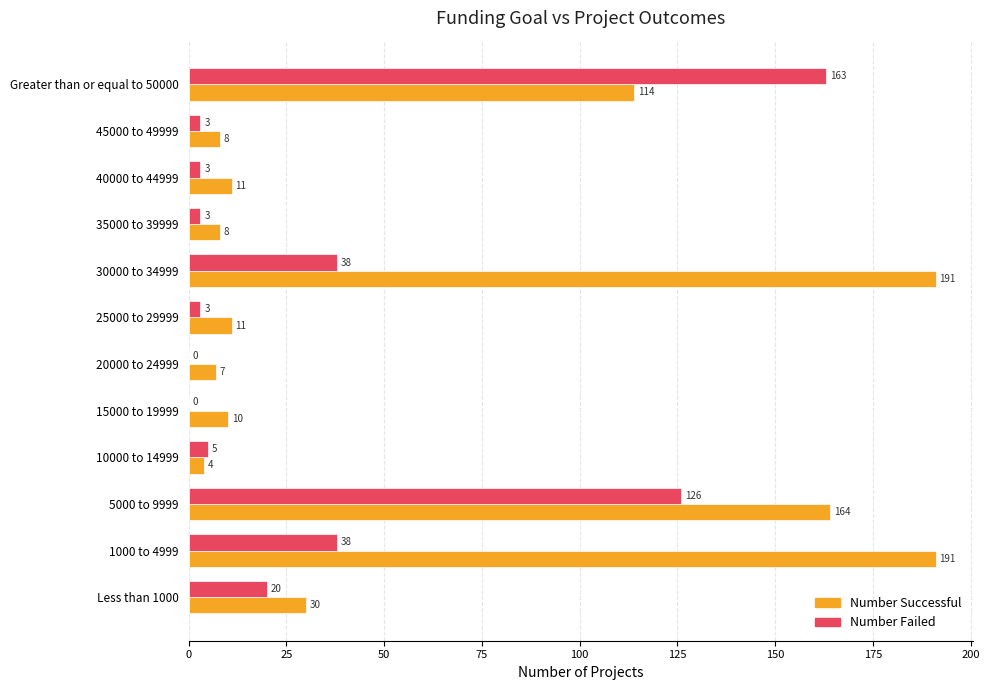

The Number Successful series shows 10 at 15000 to 19999. True or false?

True